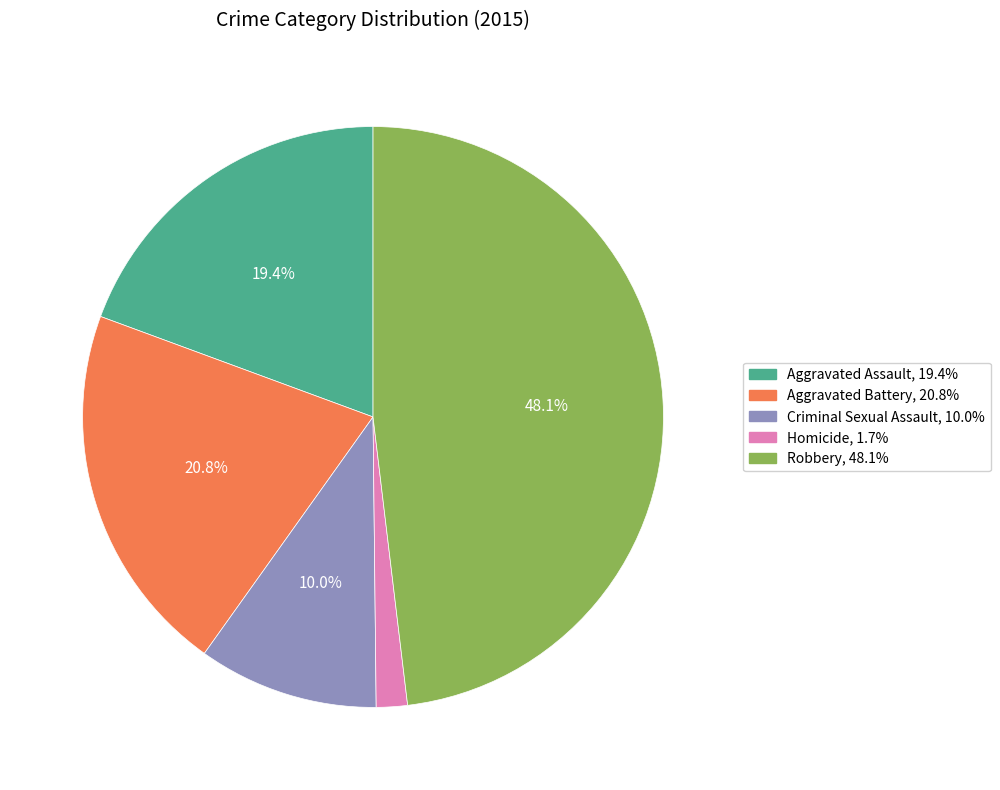

The Aggravated Assault slice represents 19% of the pie. True or false?

True